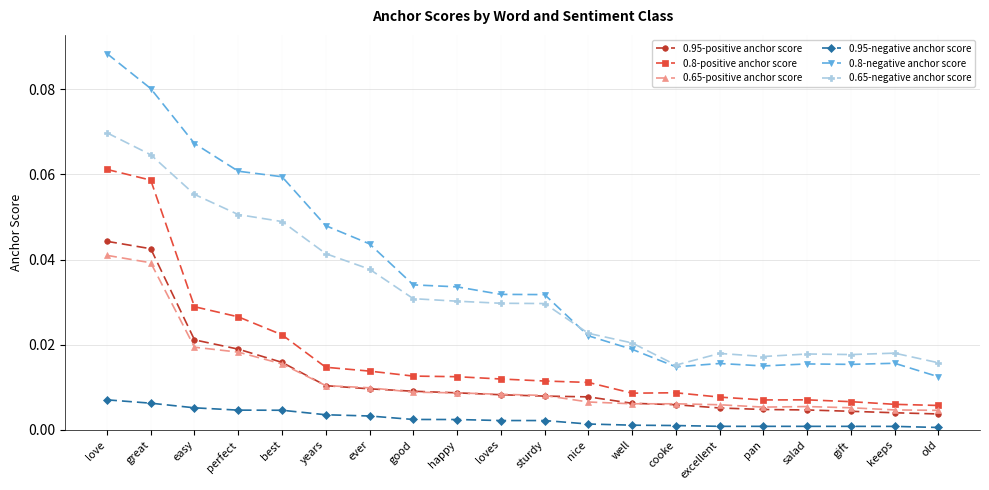

Which label corresponds to the largest value in the chart?

love